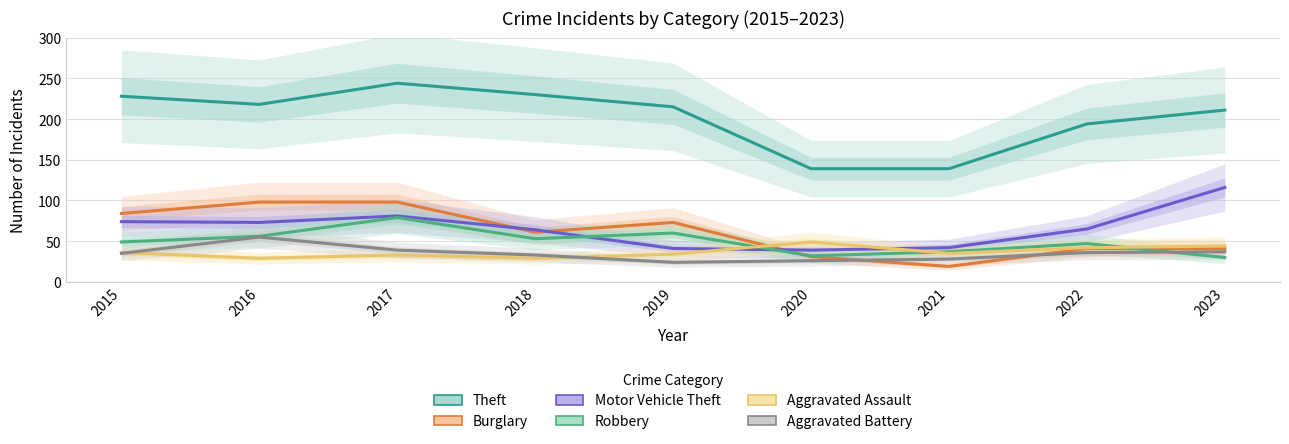

List the series in order of their peak value, highest first.

Theft, Motor Vehicle Theft, Burglary, Robbery, Aggravated Battery, Aggravated Assault